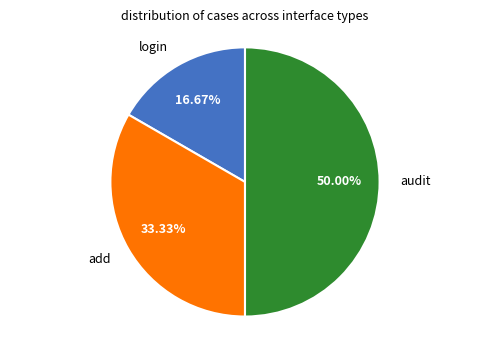

Rank the categories by value from highest to lowest.

audit, add, login